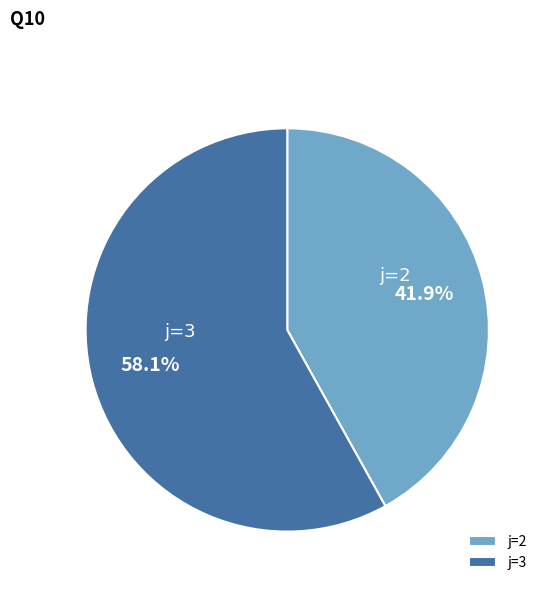

To the nearest percent, what is the difference between the largest and smallest slice percentages?

16%